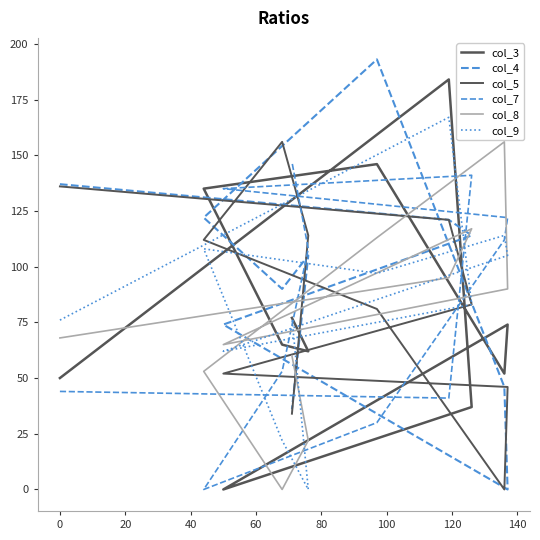

Between 80 and 100, which is larger?

100